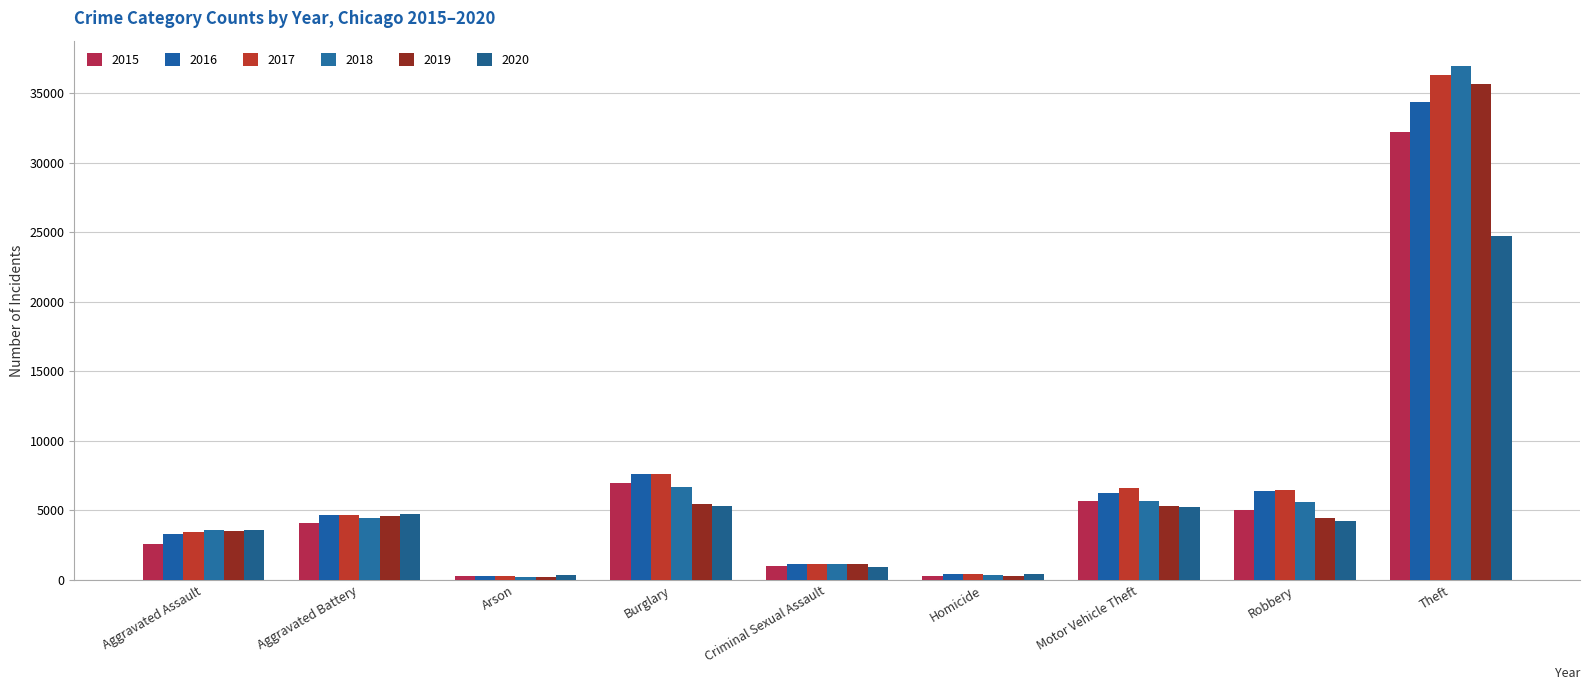

List the labels in order of 2016 value, smallest first.

Arson, Homicide, Criminal Sexual Assault, Aggravated Assault, Aggravated Battery, Motor Vehicle Theft, Robbery, Burglary, Theft